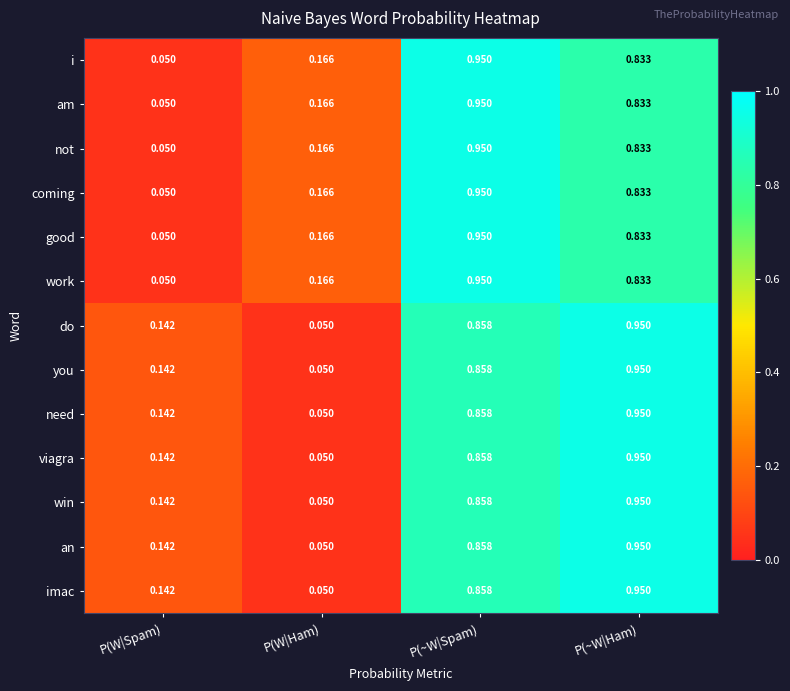

Is the value of am at P(~W|Spam) greater than the value of i at P(W|Ham)?

Yes